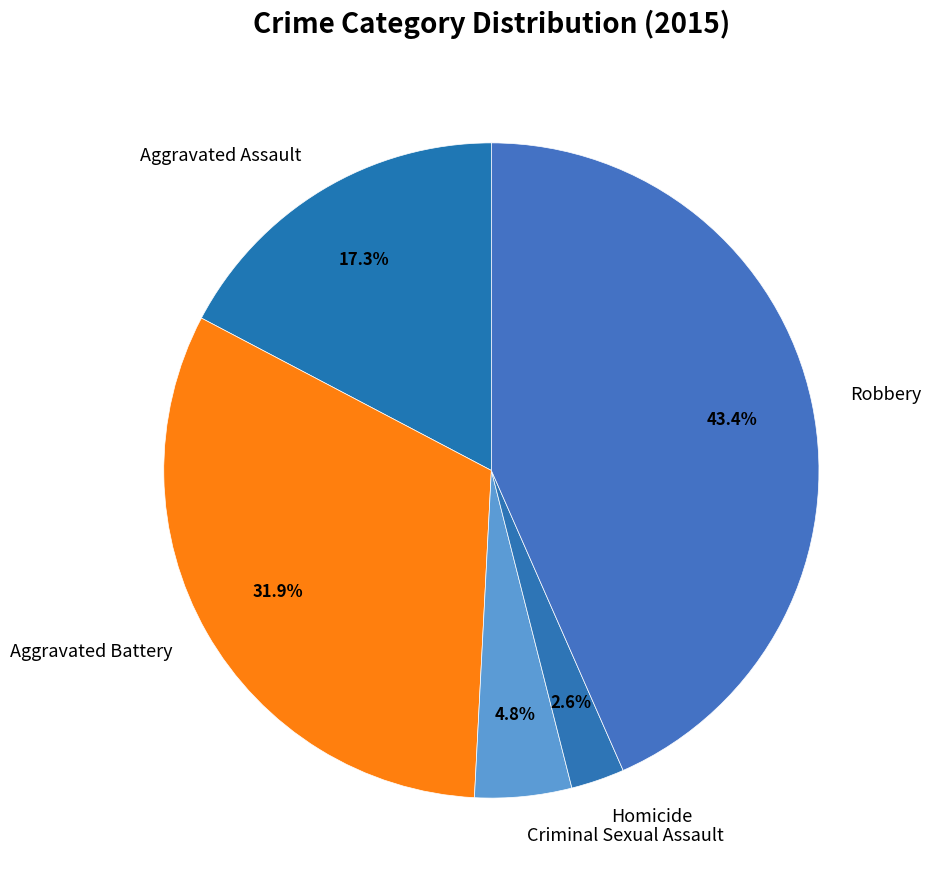

How many segments does this pie chart have?

5